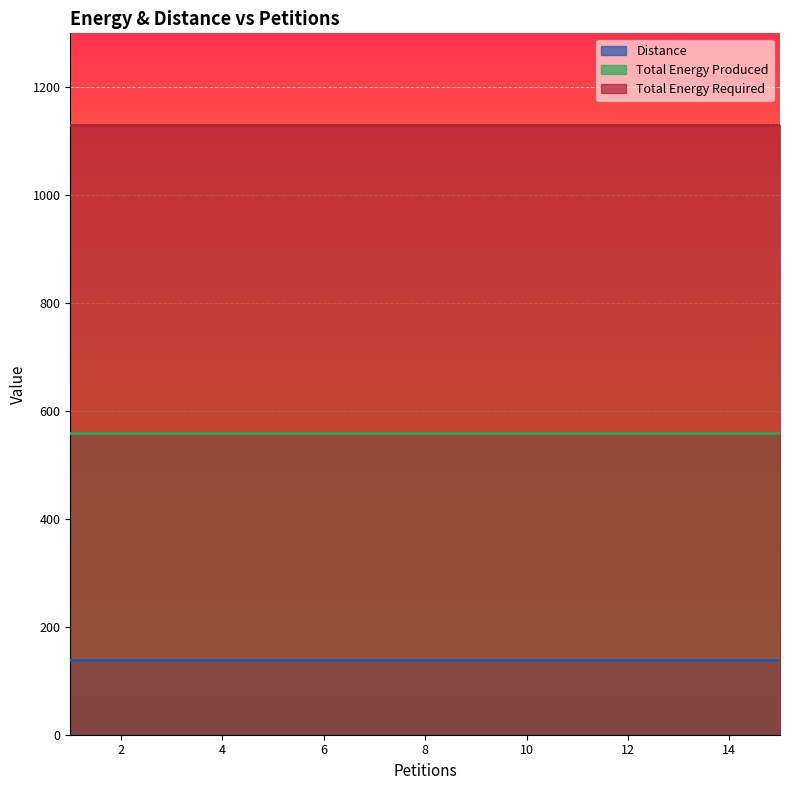

The Total Energy Required series shows 1130 at 7. True or false?

True